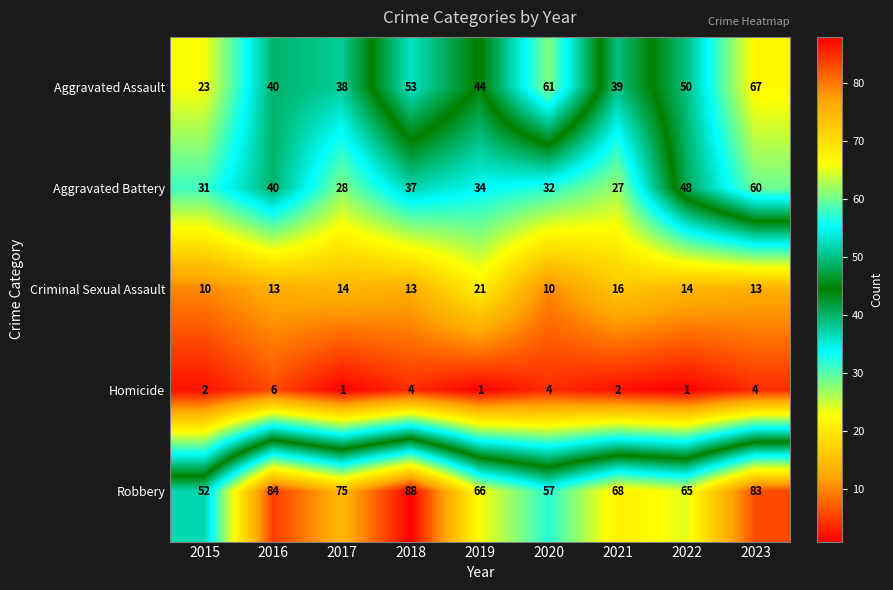

At which category is the sum across all series the highest?

2023